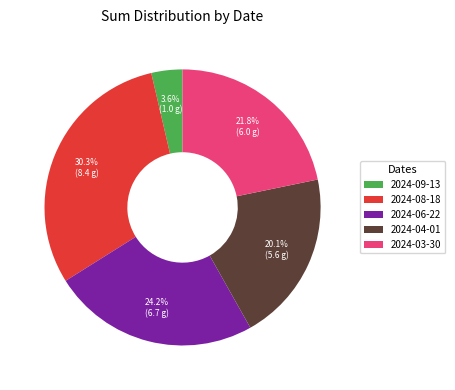

To the nearest percent, what is the difference between the 2024-03-30 and 2024-06-22 slice percentages?

2%